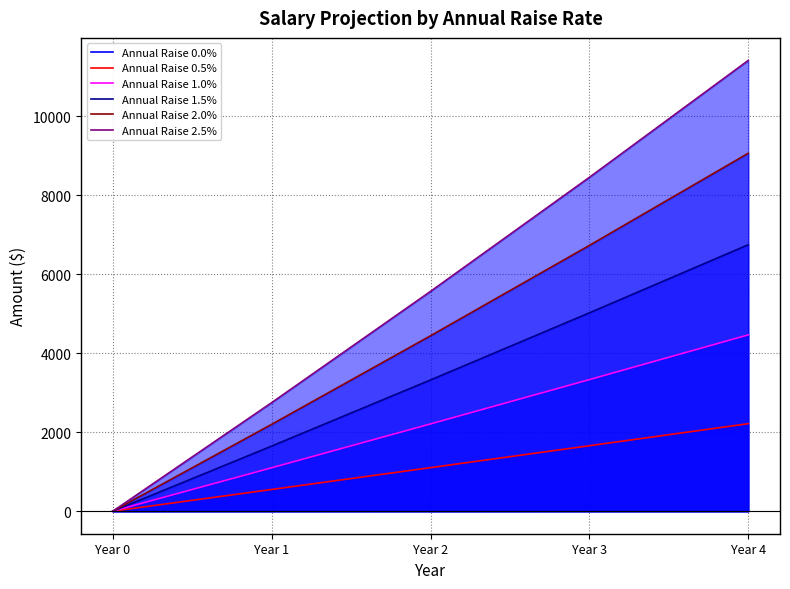

Which series has the largest range (max minus min)?

Annual Raise 2.5%